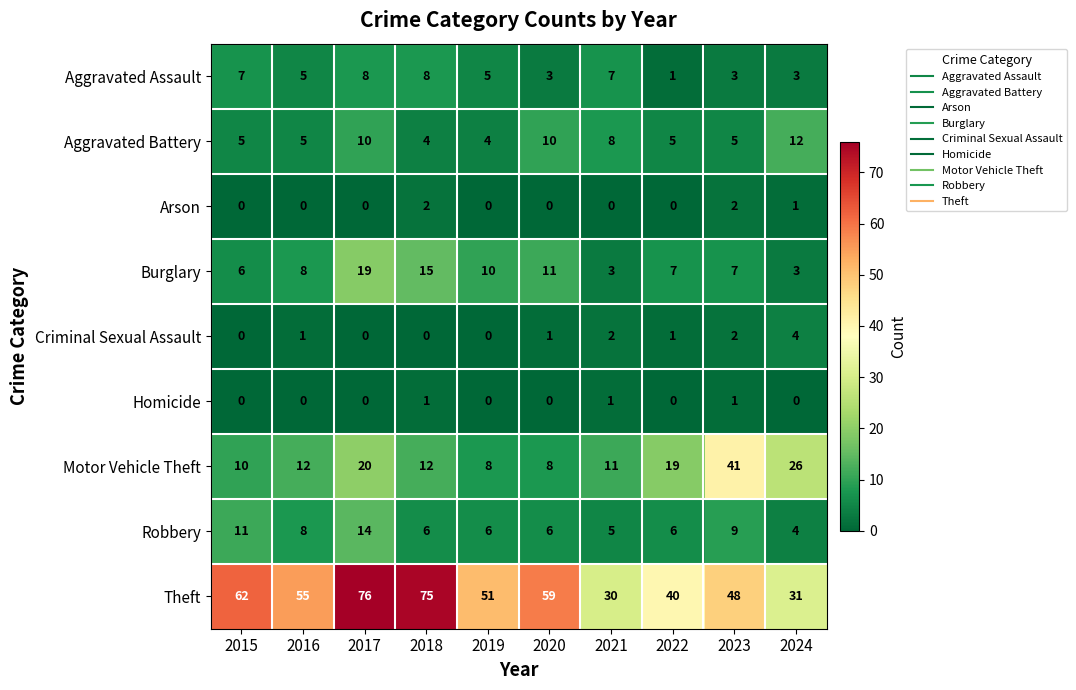

True or false: Aggravated Assault has a value of 7 at 2015.

True